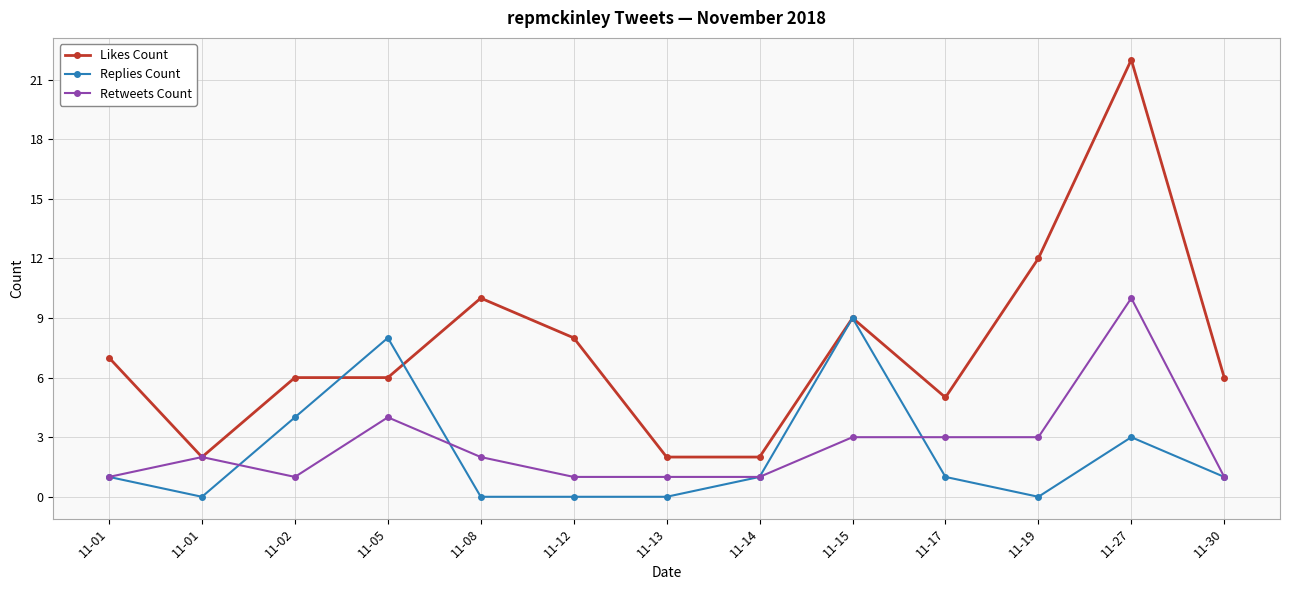

What is the total value across all series at 11-17?

9